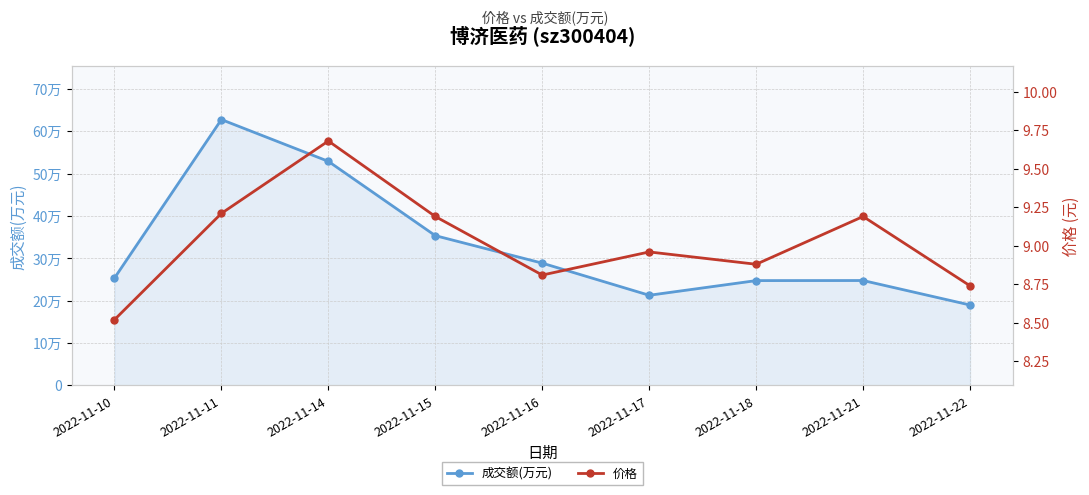

How many distinct data groups are displayed?

2